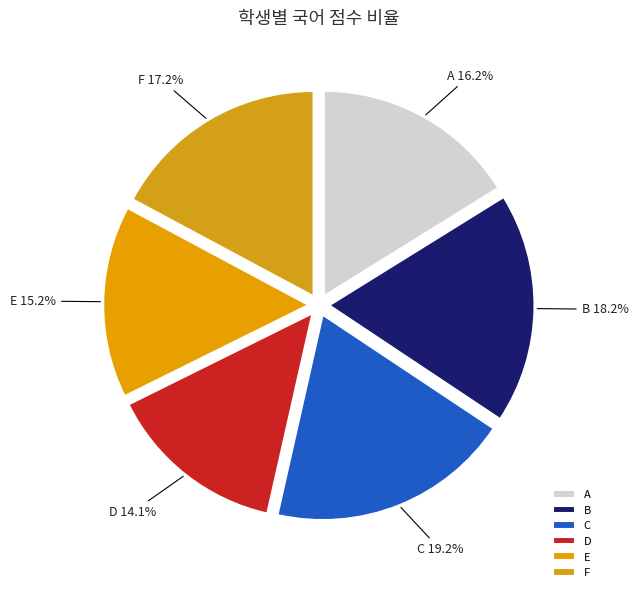

To the nearest percent, what is the difference between the largest and smallest slice percentages?

5%